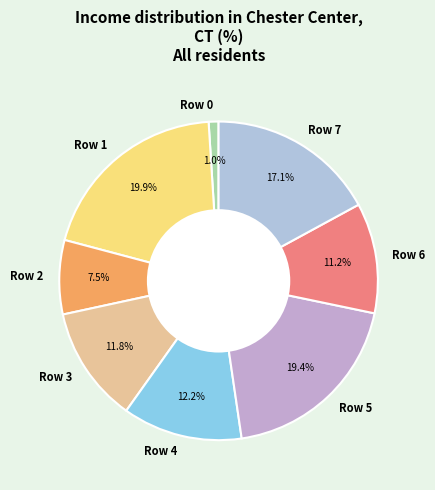

What percentage is NOT represented by Row 5?

80.6%